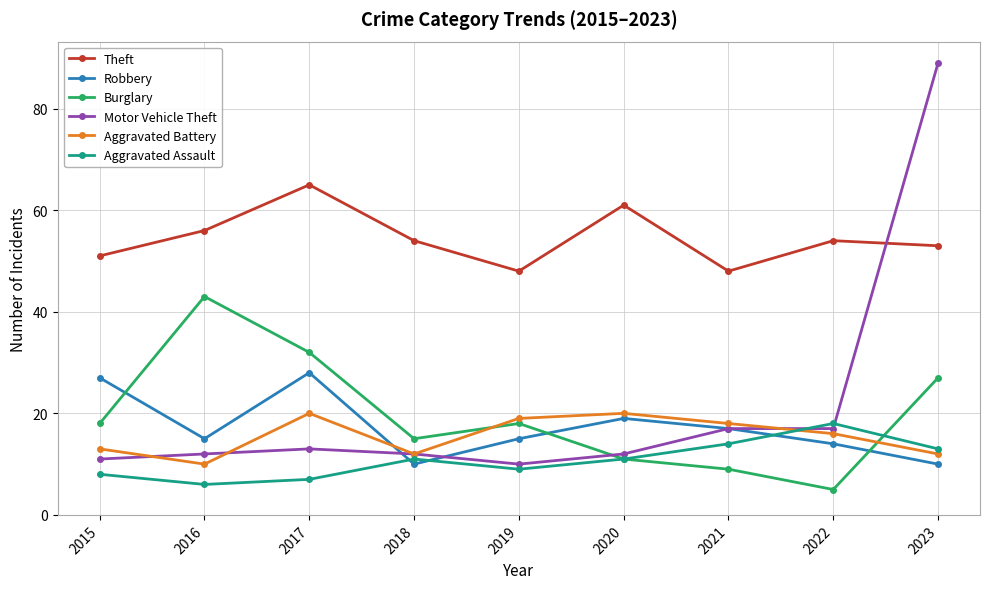

Which series has the largest total across all categories?

Theft